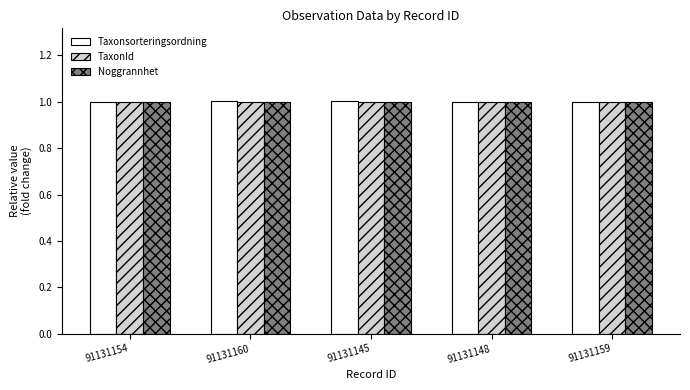

What is the lowest value of the TaxonId series?

1.0